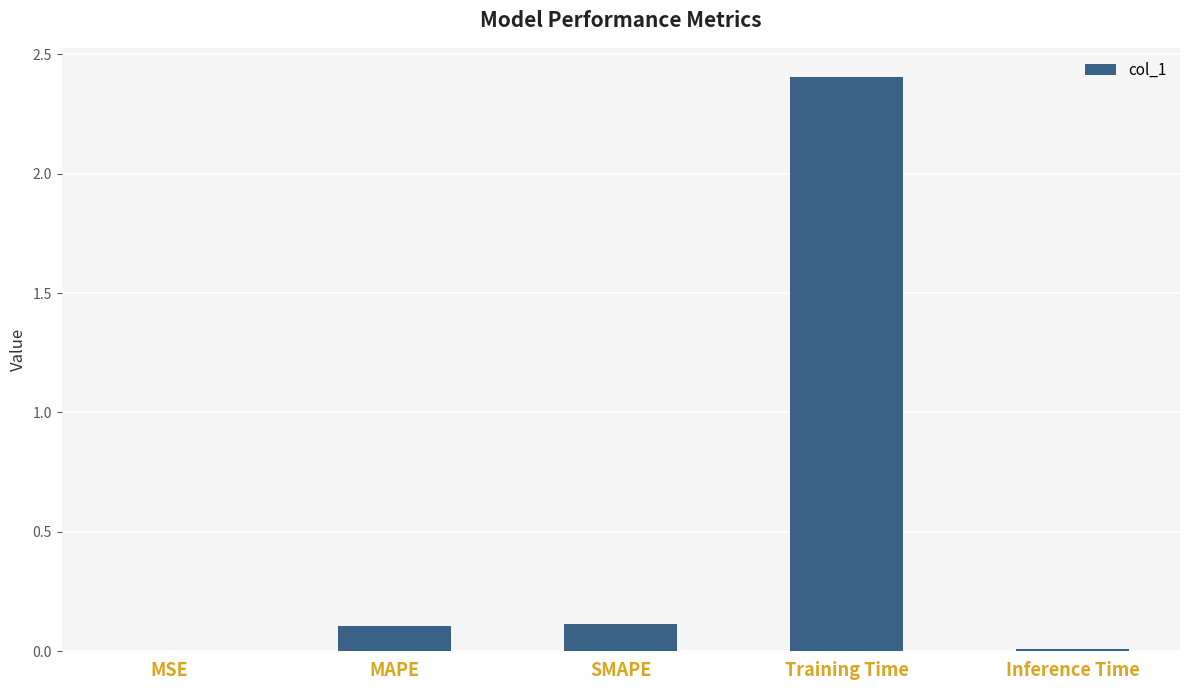

At which category does the chart reach its peak across all series?

Training Time